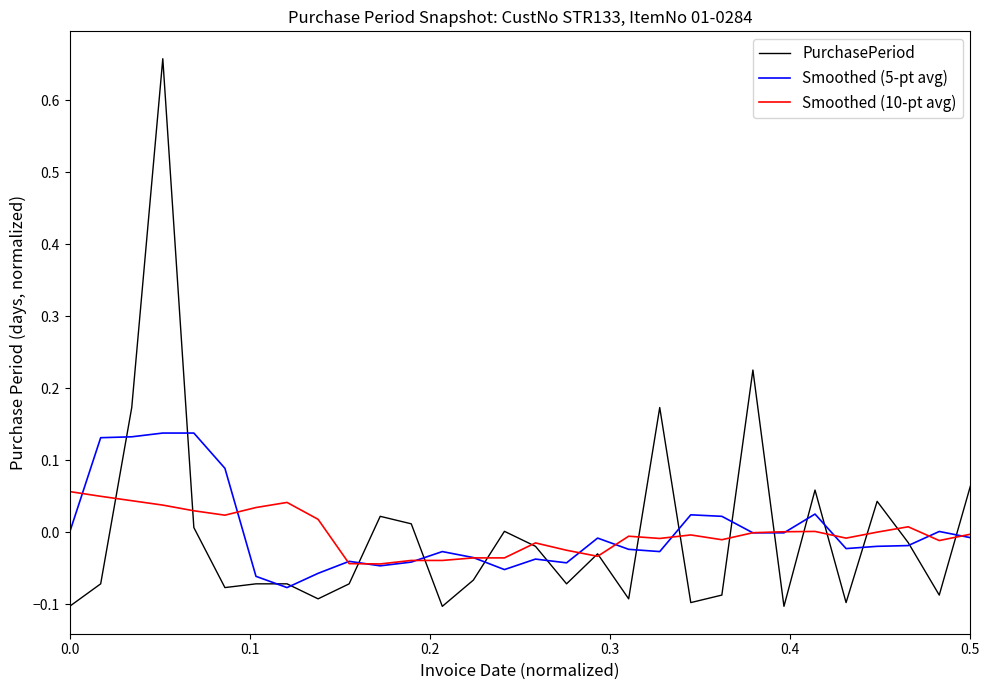

Which series has the widest spread of values?

PurchasePeriod